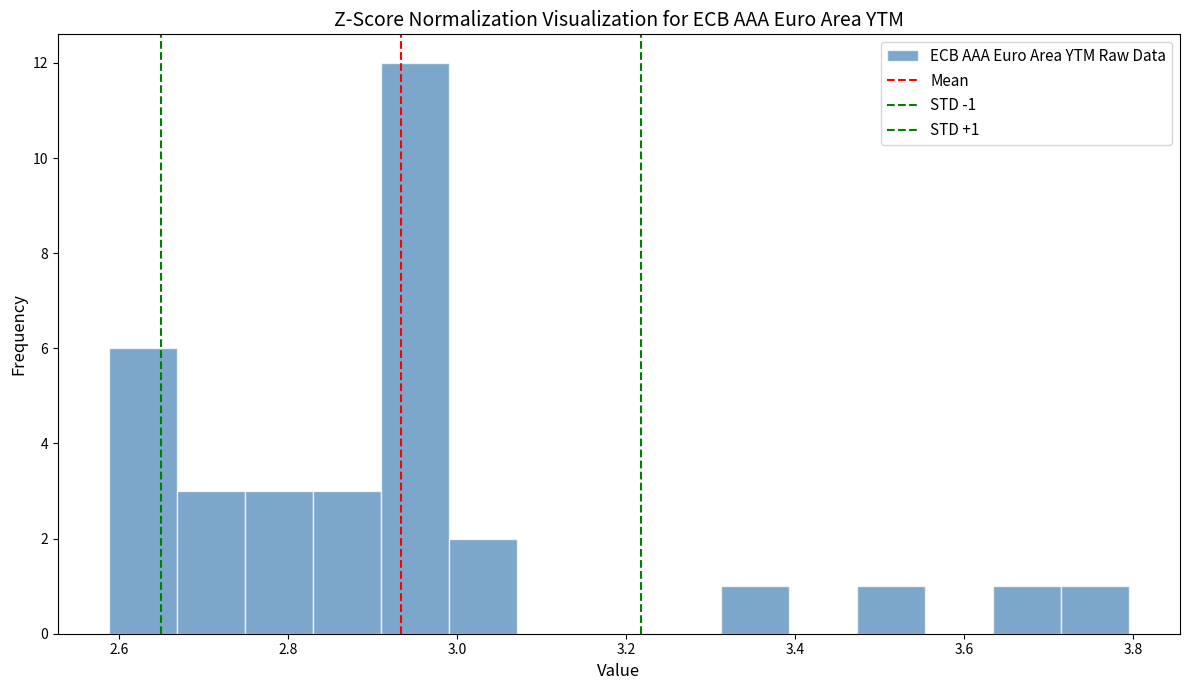

Over which range of the x-axis is the bar tallest?

2.90 to 3.00